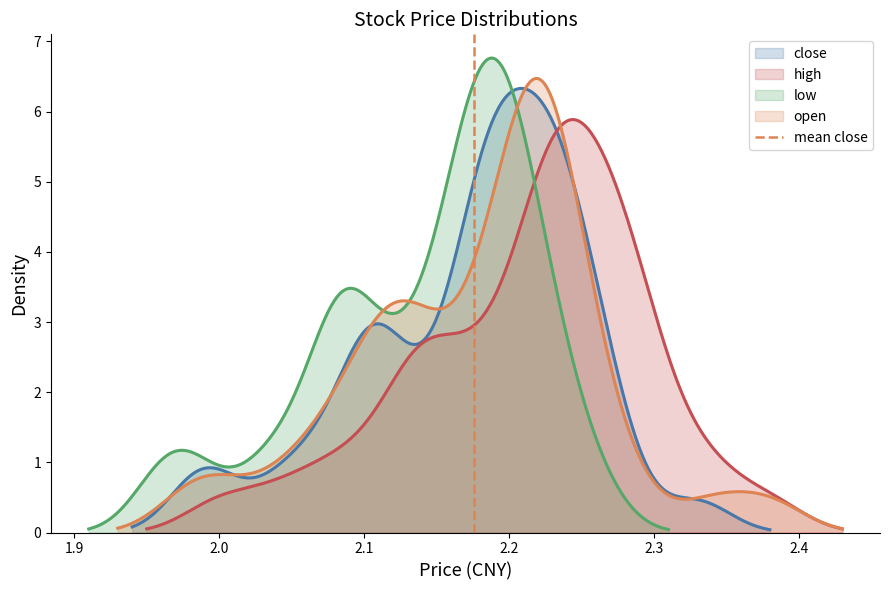

What is the difference between the maximum and minimum values?

1